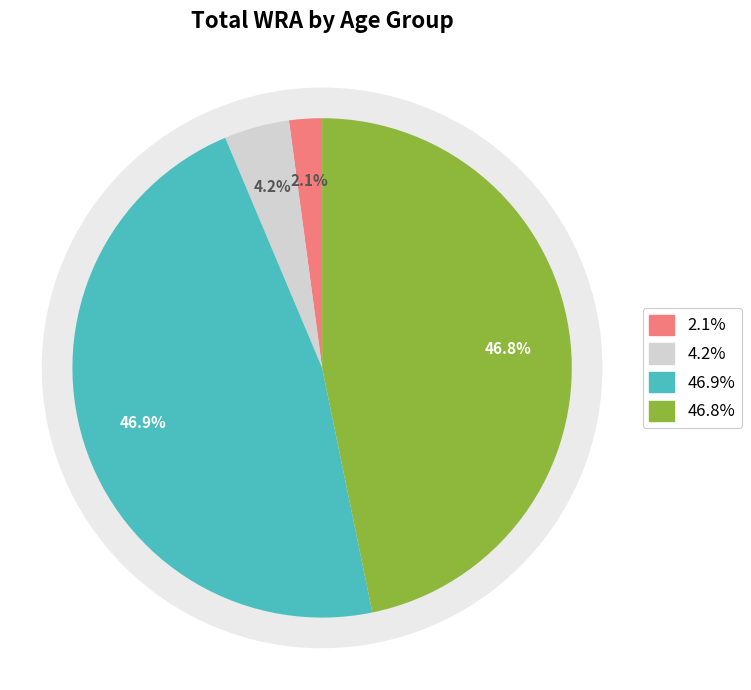

To the nearest percent, what is the difference between the largest and smallest slice percentages?

45%